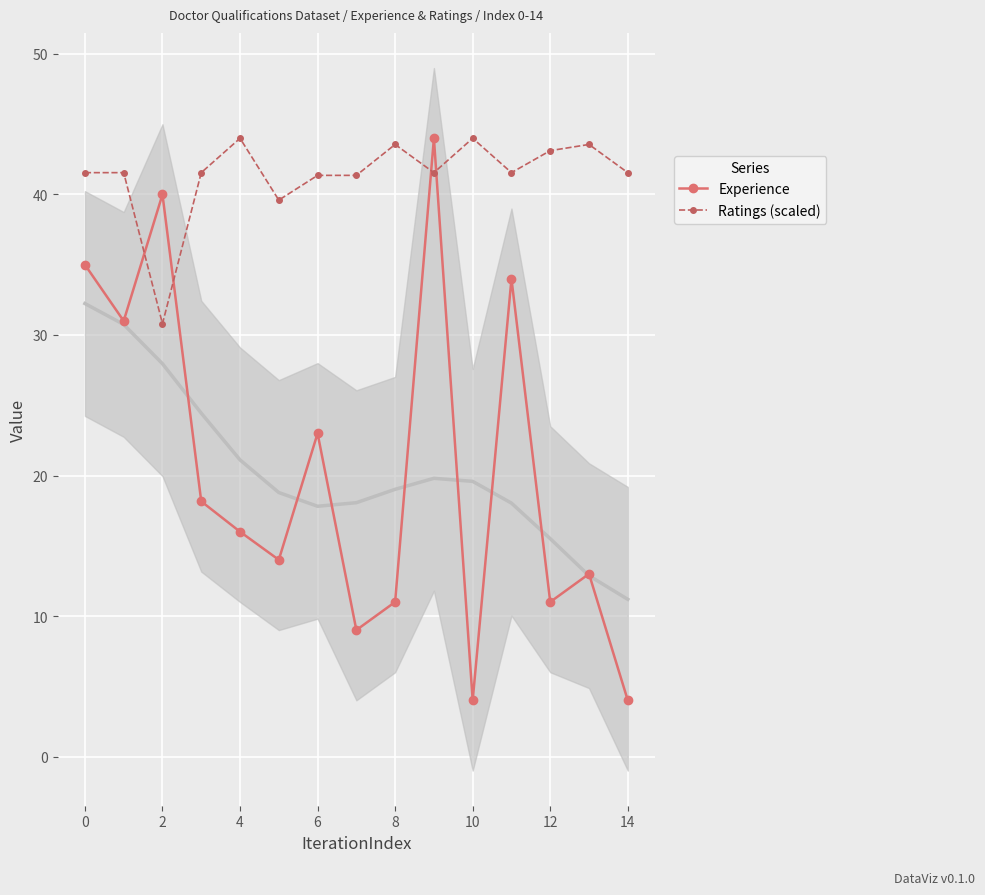

What is the value of the Ratings (scaled) point at the 10th from the left?

41.6